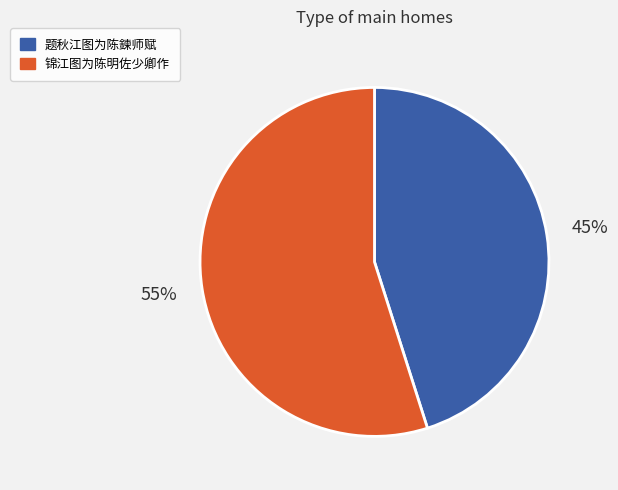

How many segments does this pie chart have?

2